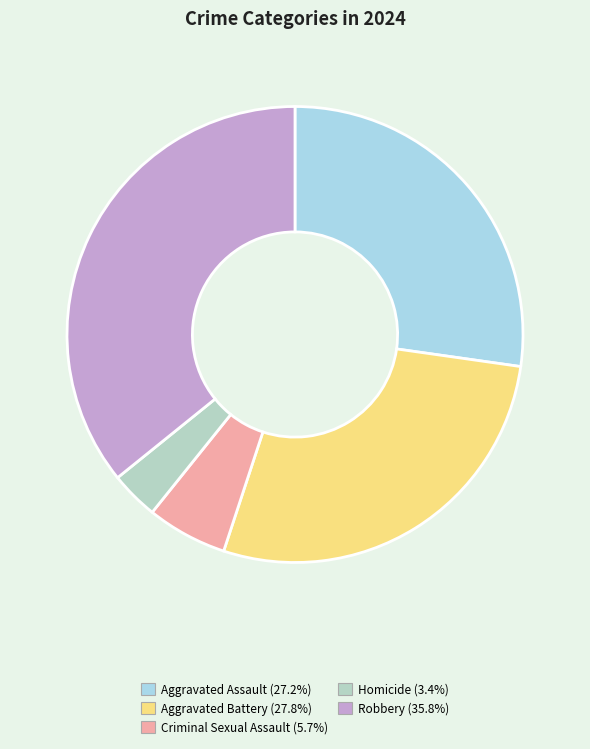

Is there a majority slice in this chart?

No